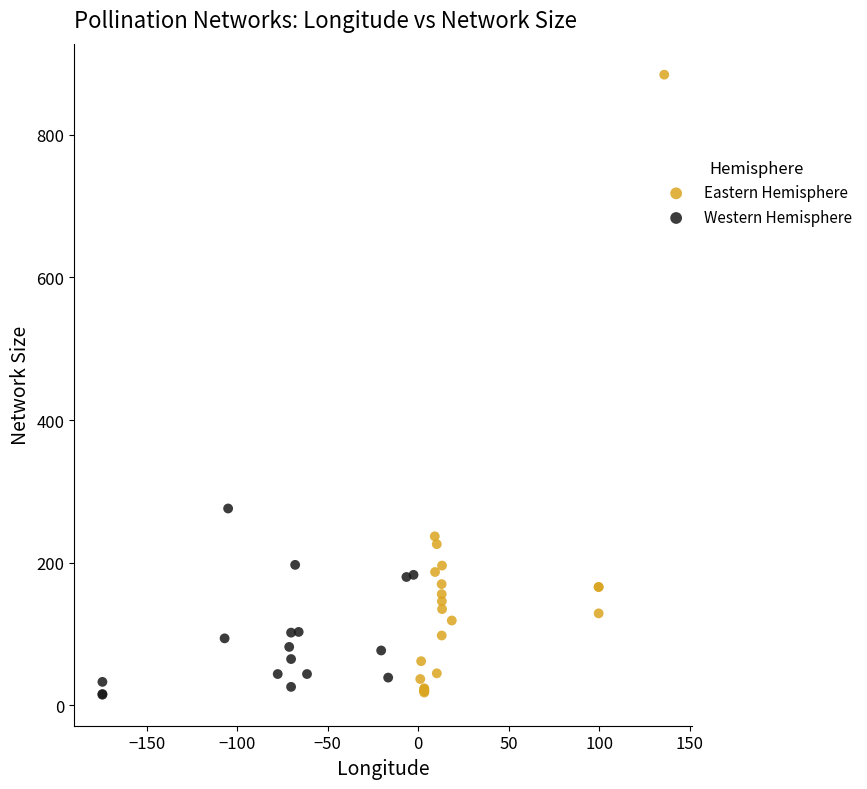

What are all the series names shown in the legend?

Eastern Hemisphere, Western Hemisphere